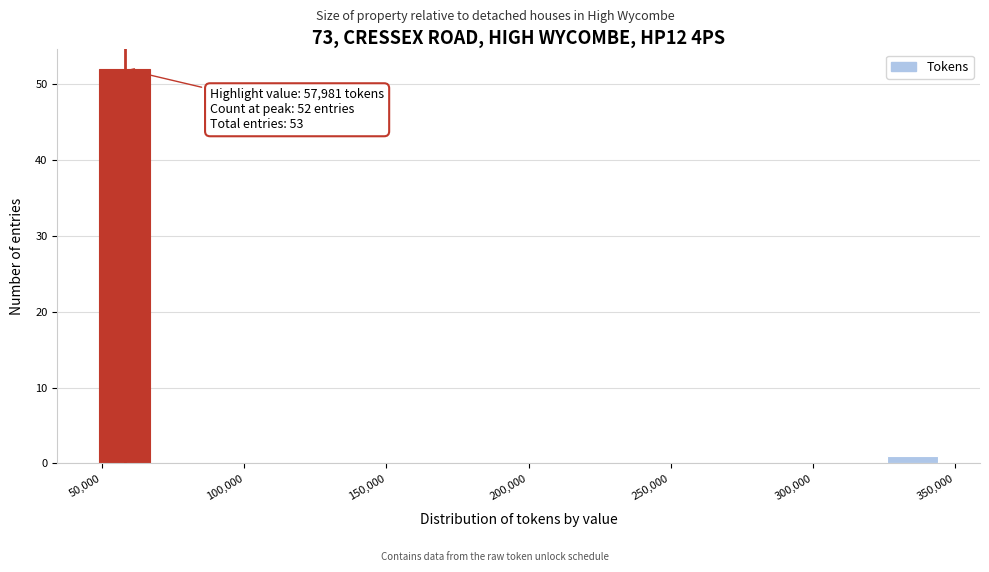

Around what value on the x-axis is the tallest bar? Give the approximate position of its centre, as read against the axis.

60000